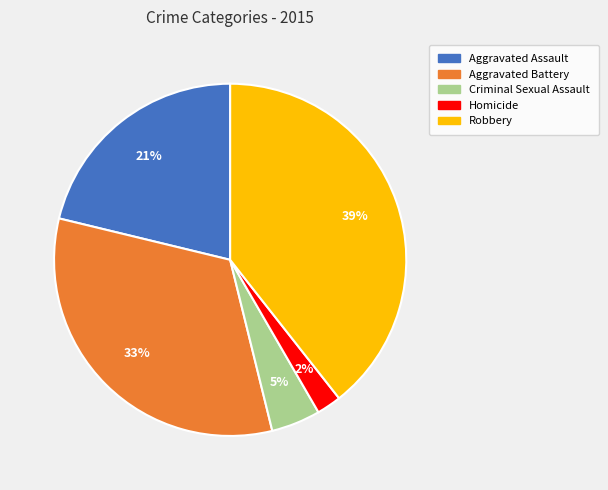

To the nearest percent, what is the combined percentage of Criminal Sexual Assault and Aggravated Assault?

26%